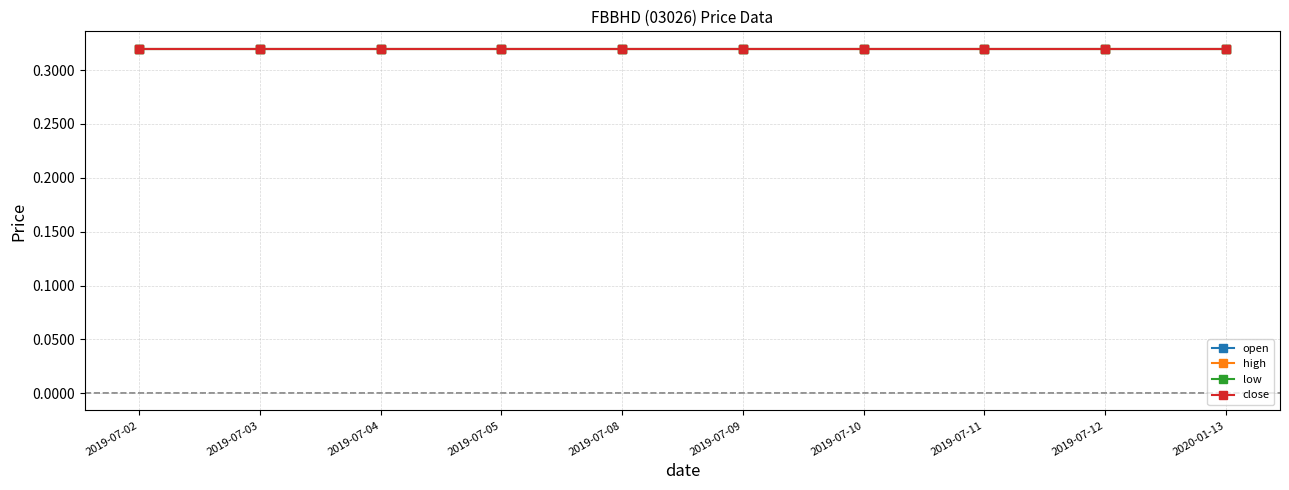

Rank the series by their average value, from highest to lowest.

open, high, low, close